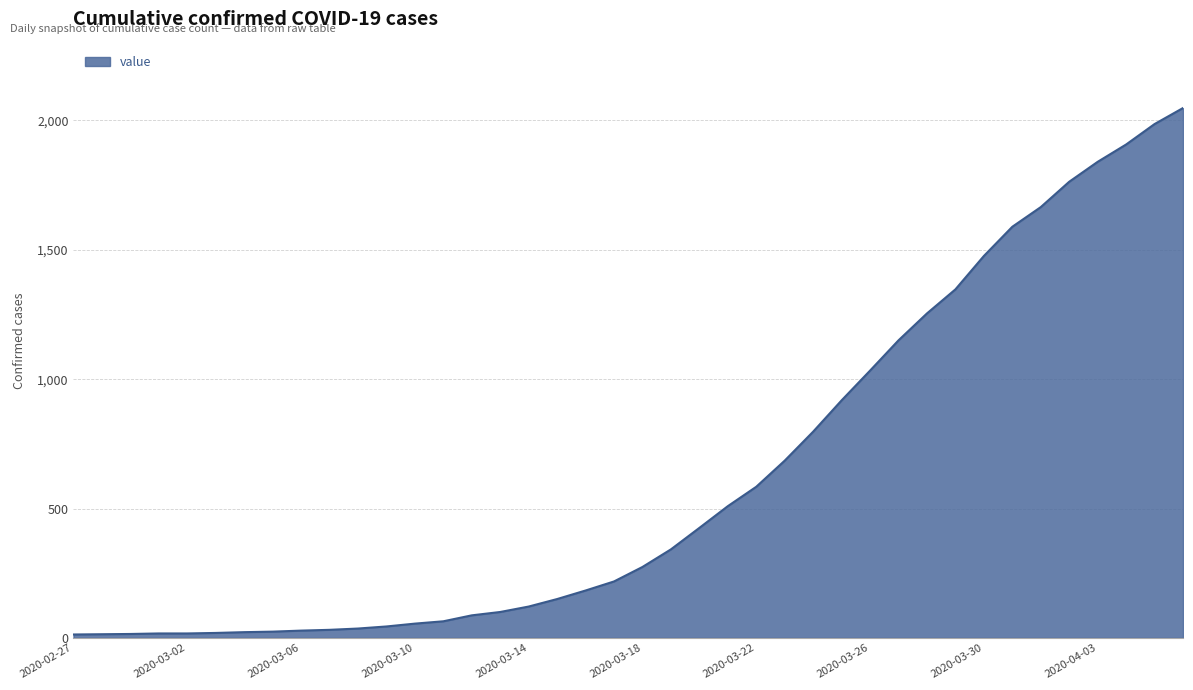

What is the difference between the maximum and minimum values?

2035